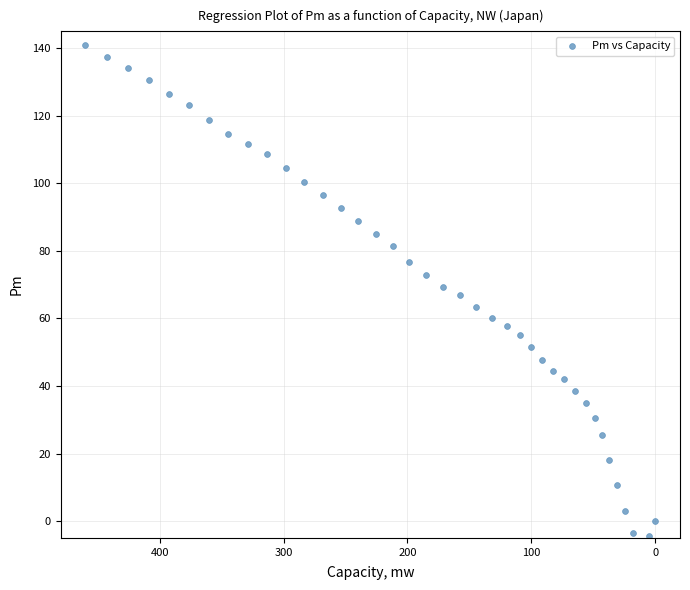

What is the range of X values (max minus min)?

460.2